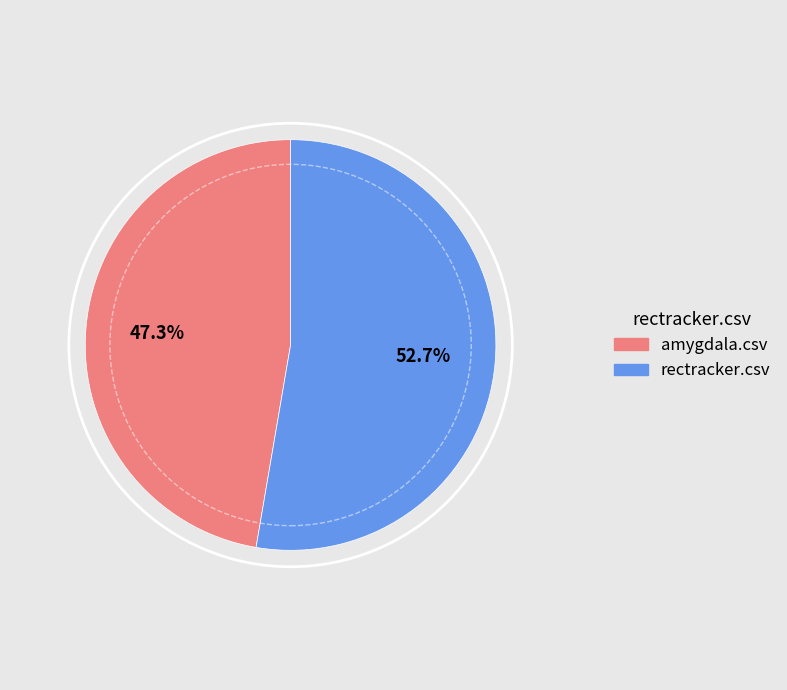

Is there any slice that represents more than half of the pie?

Yes